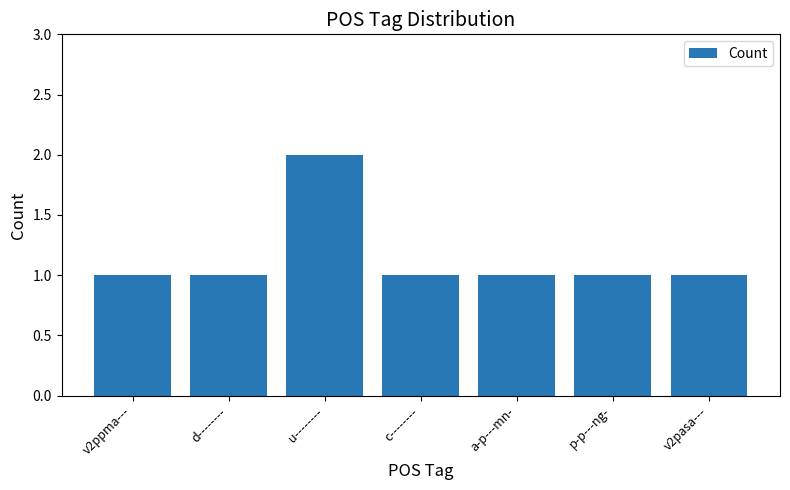

What position from the right is a-p---mn-?

3